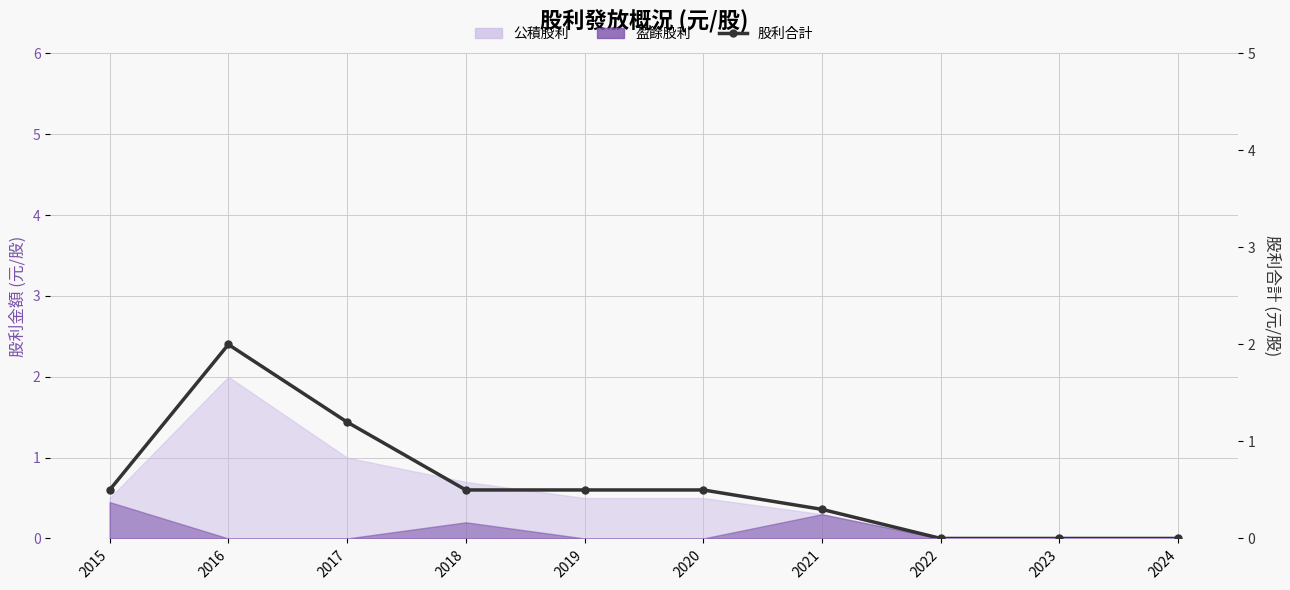

What is the difference between the second highest and second lowest values?

1.2